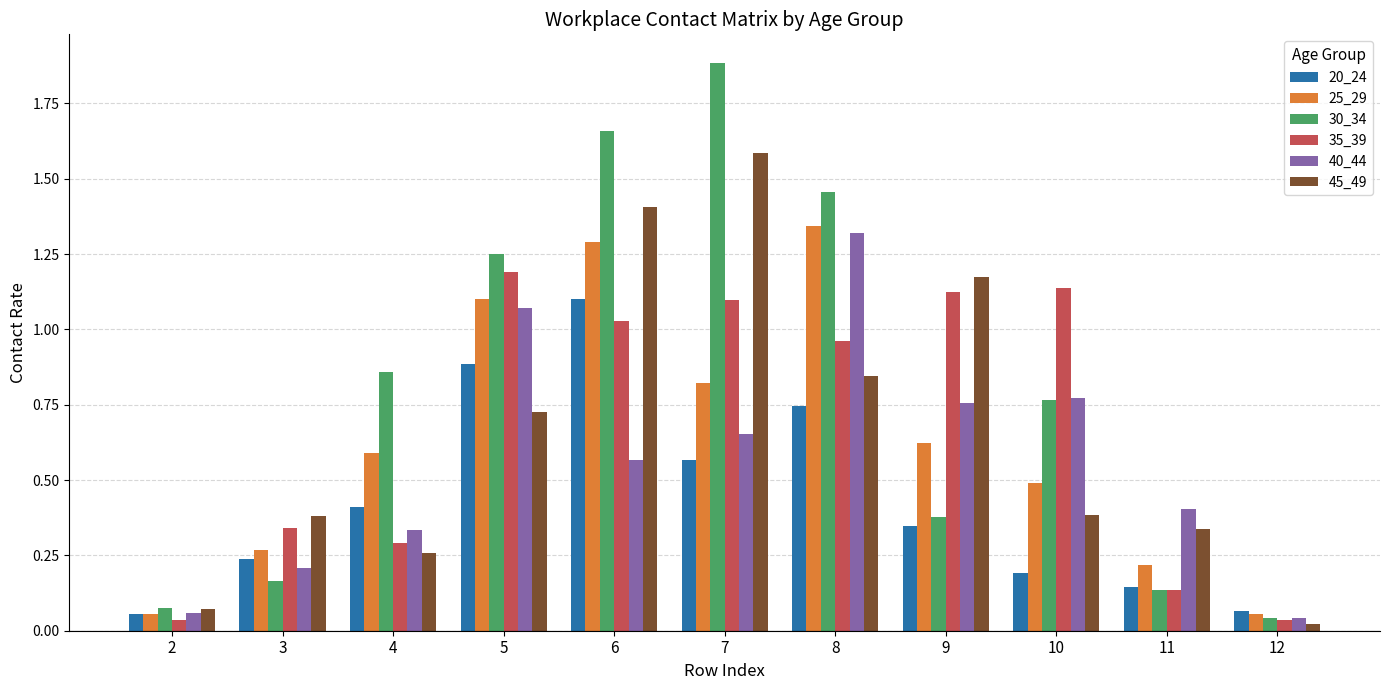

How many bars are there in each group?

6